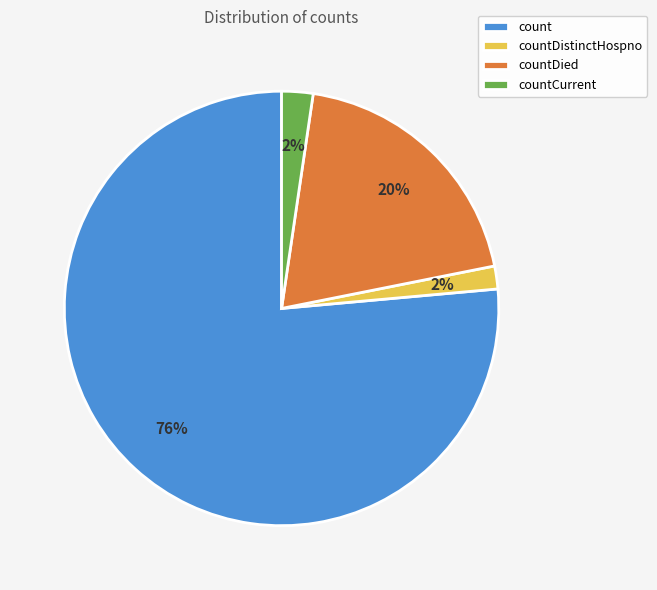

What is the largest slice in the pie chart?

count